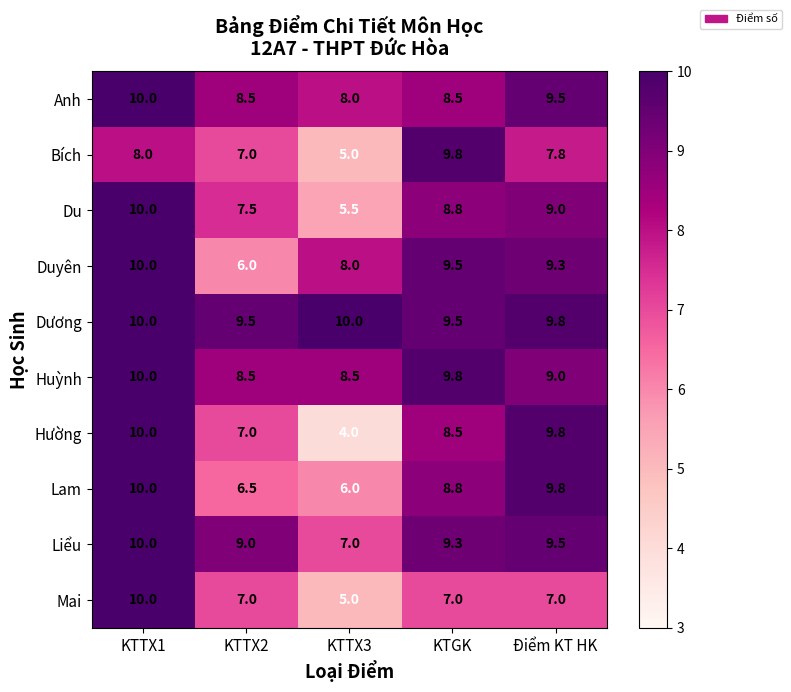

What is the difference between the second highest and minimum values in the Huỳnh series?

1.3